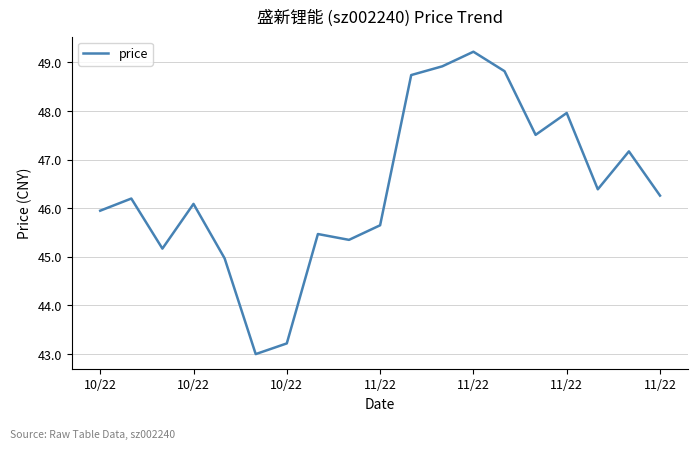

What is the greatest value displayed?

49.2